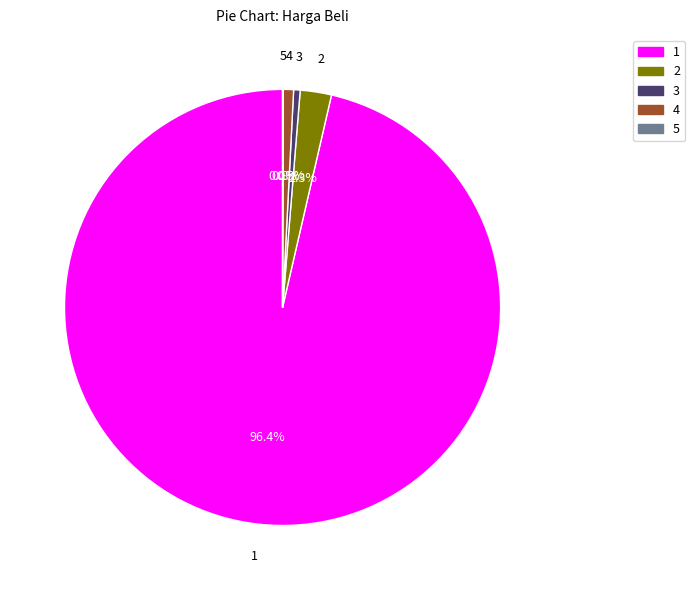

Does 1 represent more than half of the total?

Yes